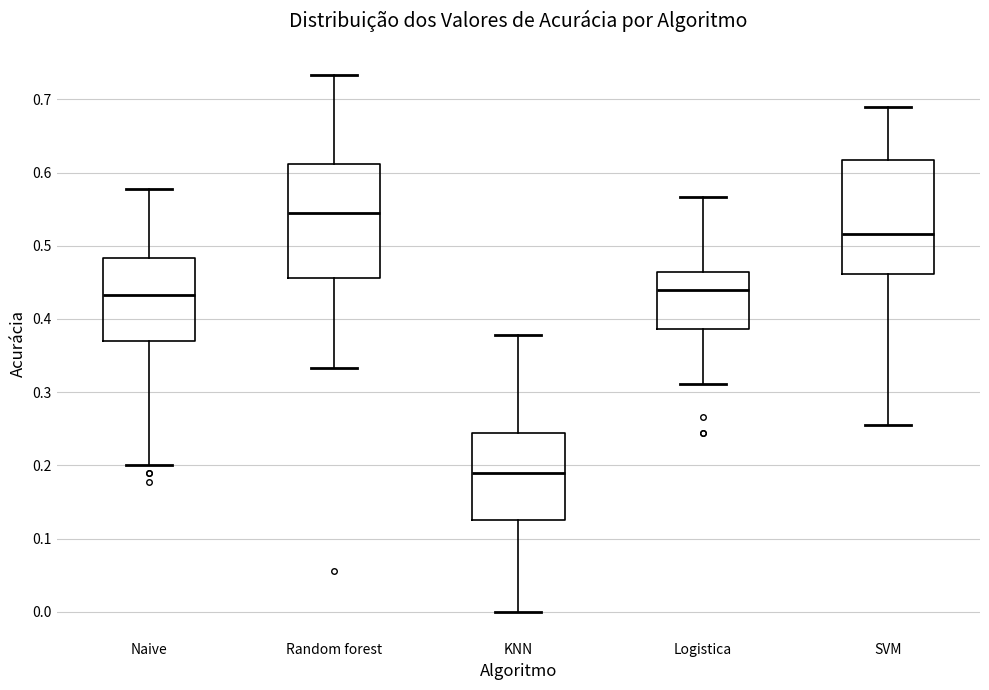

Reading left to right, read every box against the y-axis: the position of its median line, the range the box covers, and the ends of its whiskers. The values are not printed on the chart, so give them approximately, as read against the axis.

Naive: median 0.43, box 0.37 to 0.48, whiskers 0.20 to 0.58
Random forest: median 0.54, box 0.46 to 0.61, whiskers 0.33 to 0.73
KNN: median 0.19, box 0.13 to 0.24, whiskers 0.00 to 0.38
Logistica: median 0.44, box 0.39 to 0.46, whiskers 0.31 to 0.57
SVM: median 0.52, box 0.46 to 0.62, whiskers 0.26 to 0.69